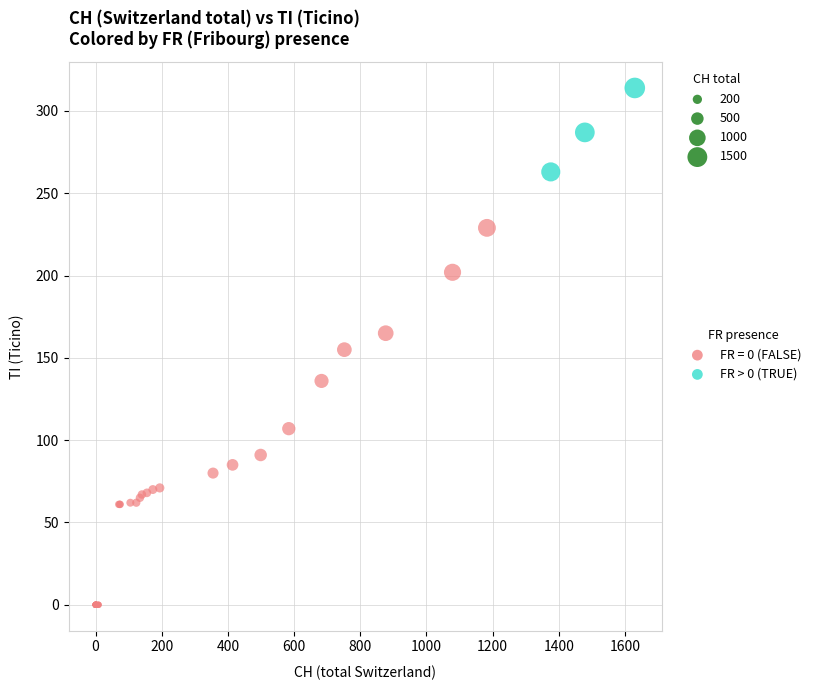

Which series reaches the minimum Y coordinate?

FR = 0 (FALSE)